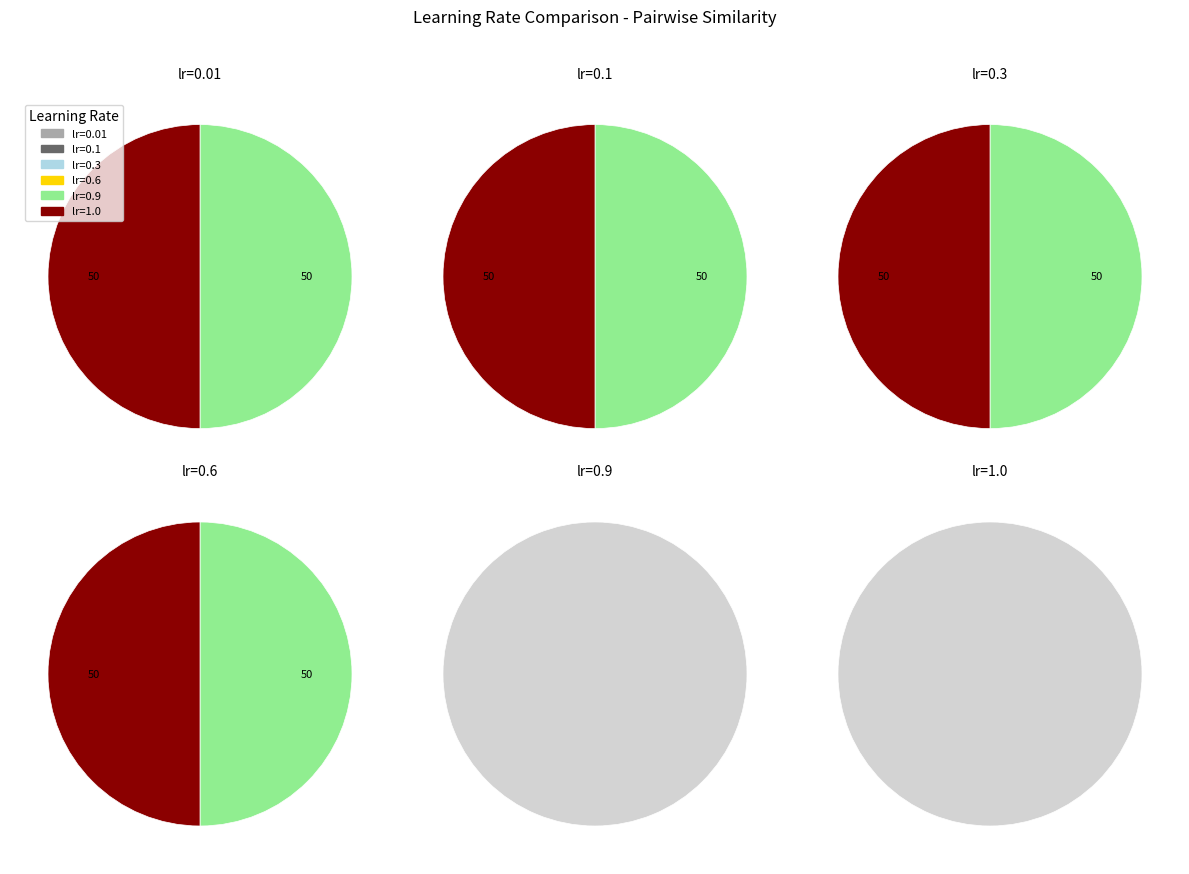

How many segments does this pie chart have?

6